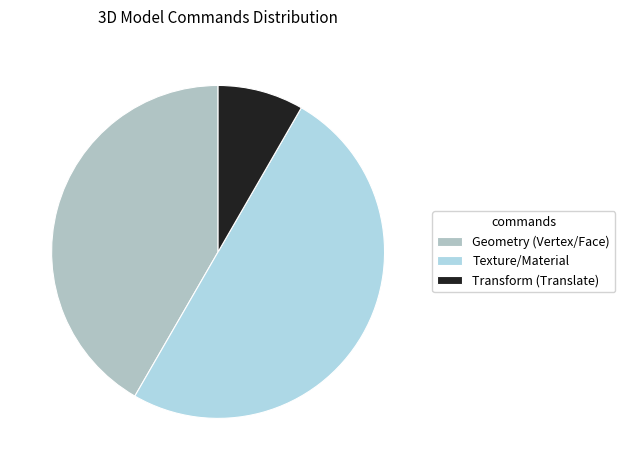

How many segments does this pie chart have?

3